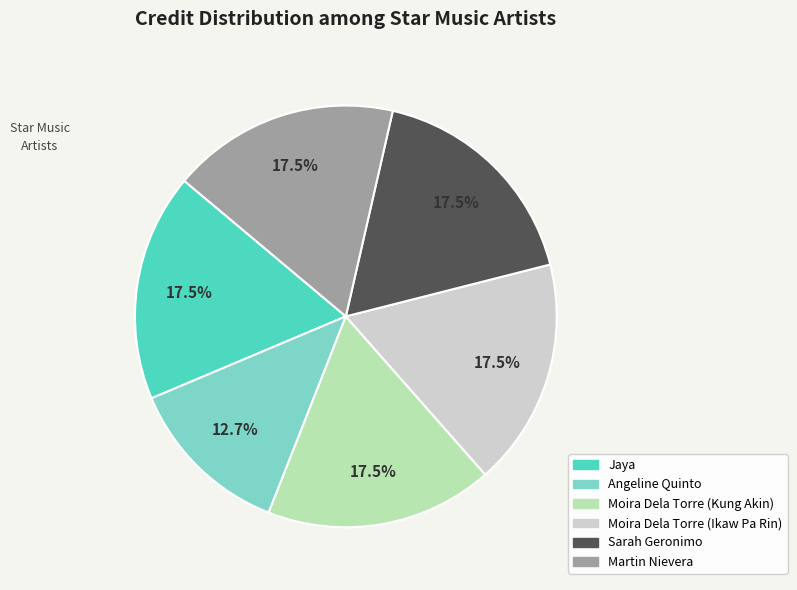

Does Moira Dela Torre (Kung Akin) account for over 50% of the chart?

No